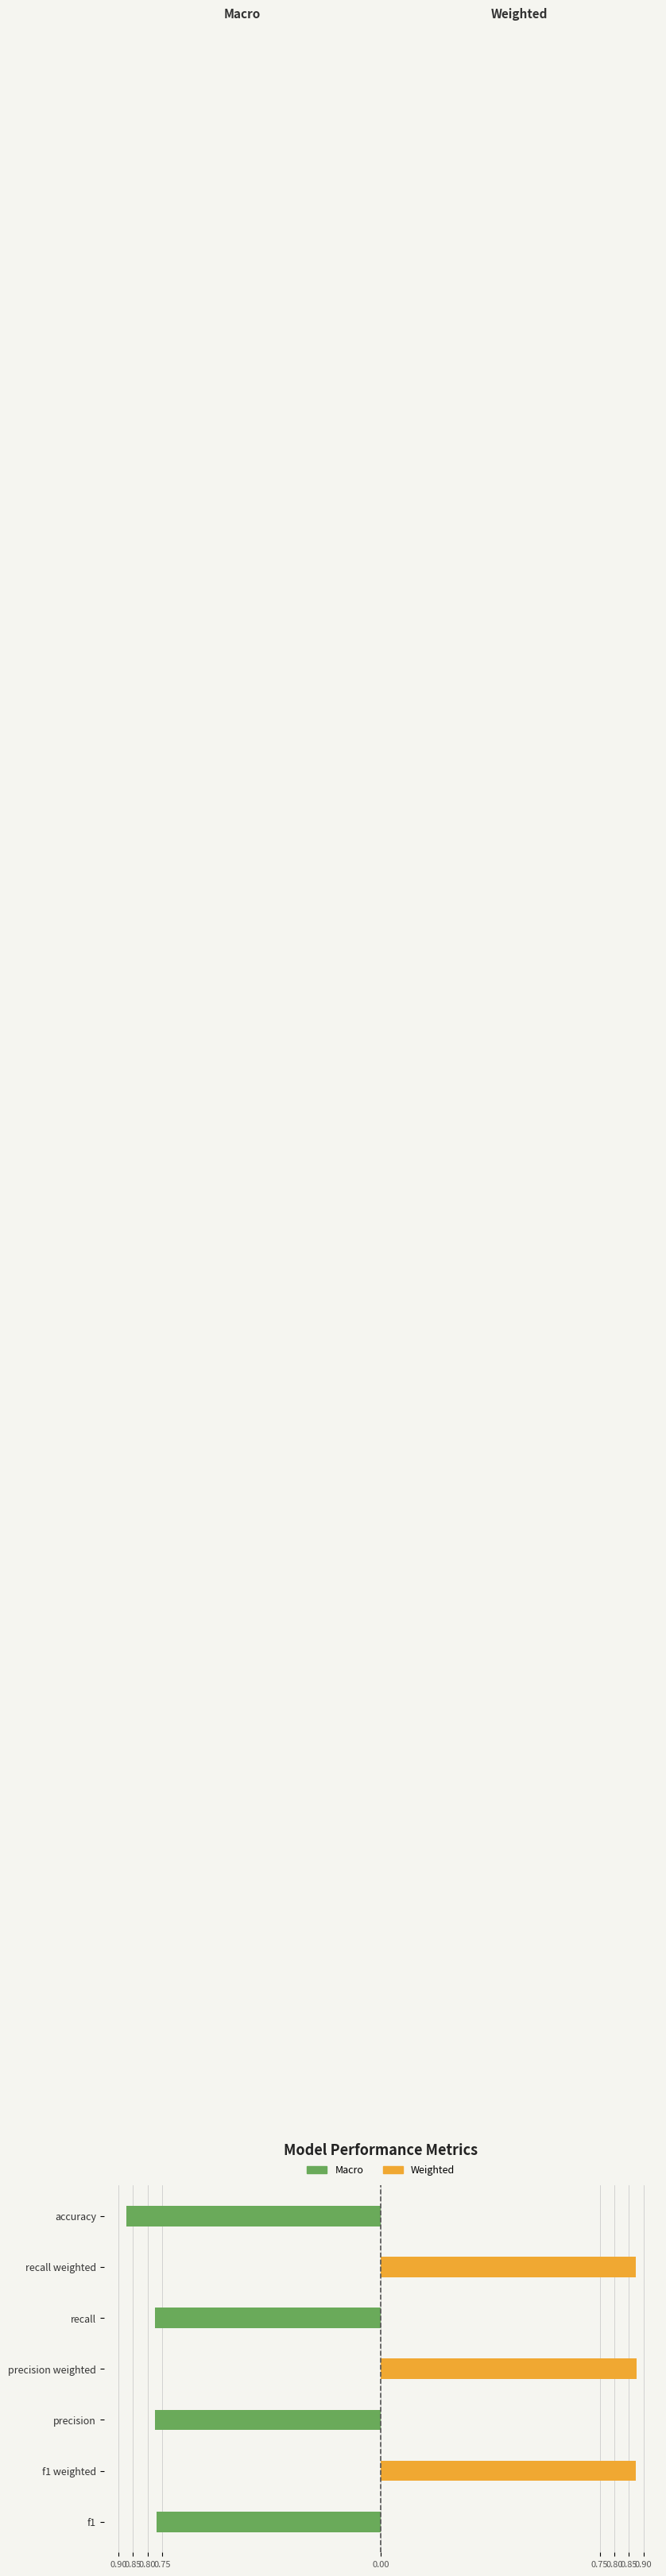

The Weighted series shows 0.0 at recall. True or false?

True